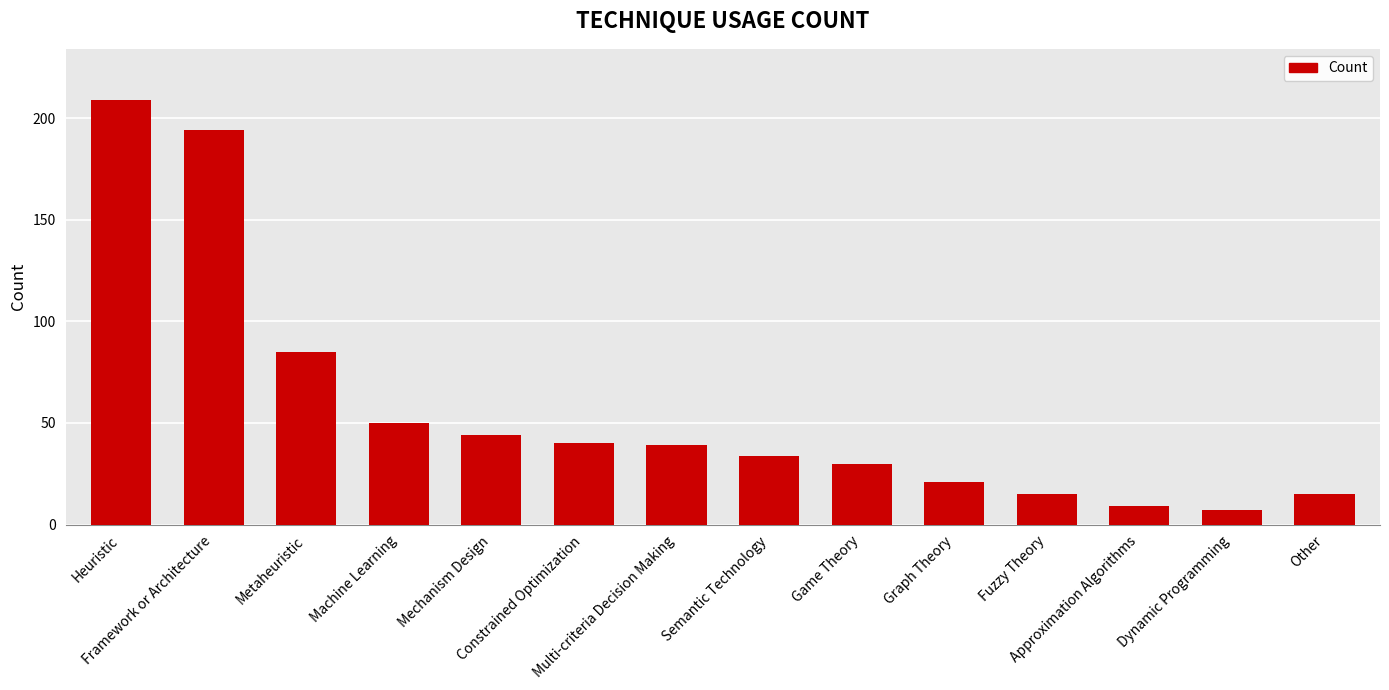

What is the smallest value displayed?

7